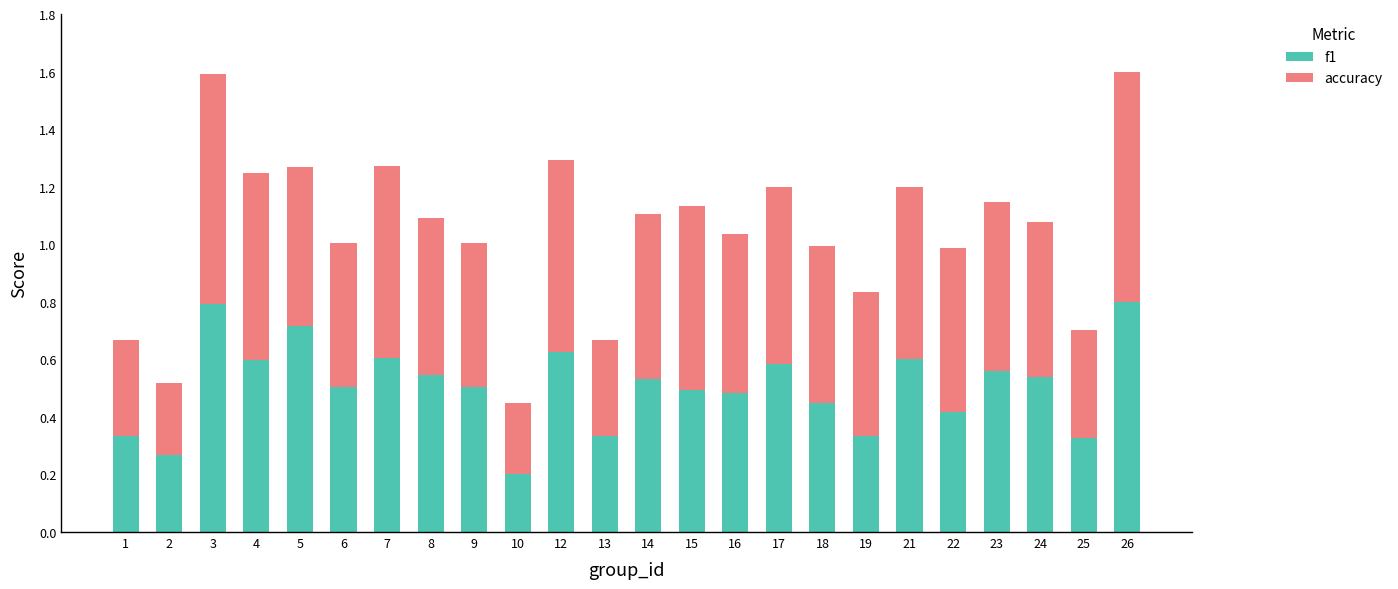

What is the sum of all f1 values?

12.1